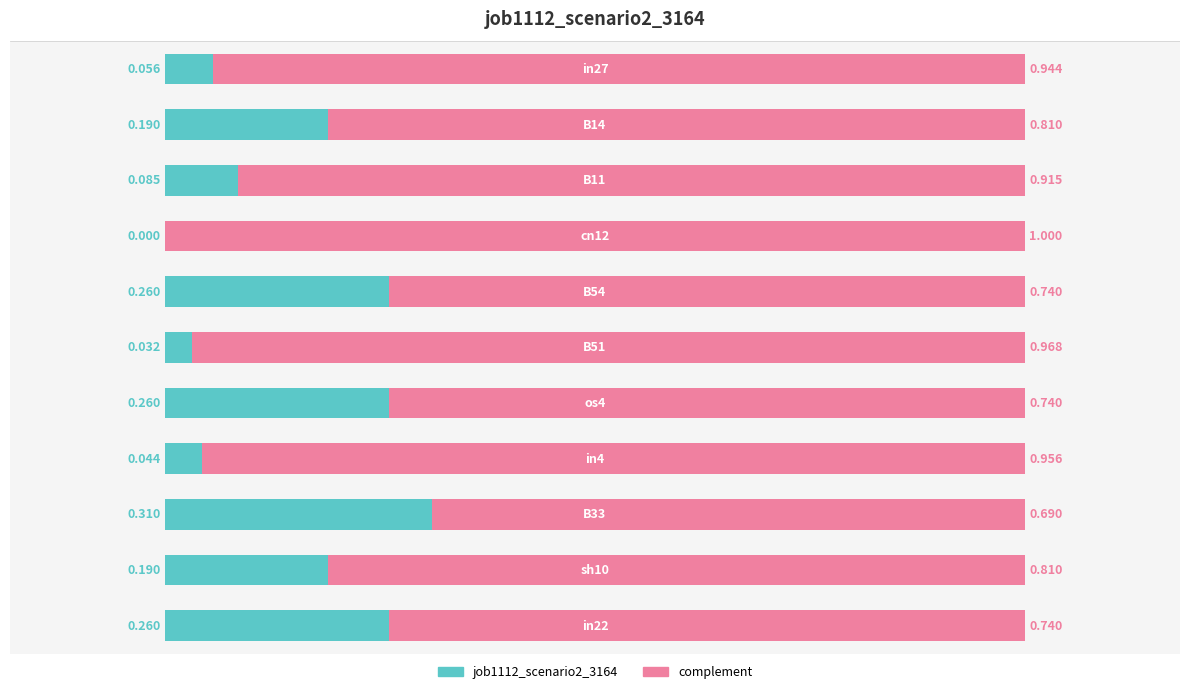

Rank the series by their average value, from lowest to highest.

job1112_scenario2_3164, complement